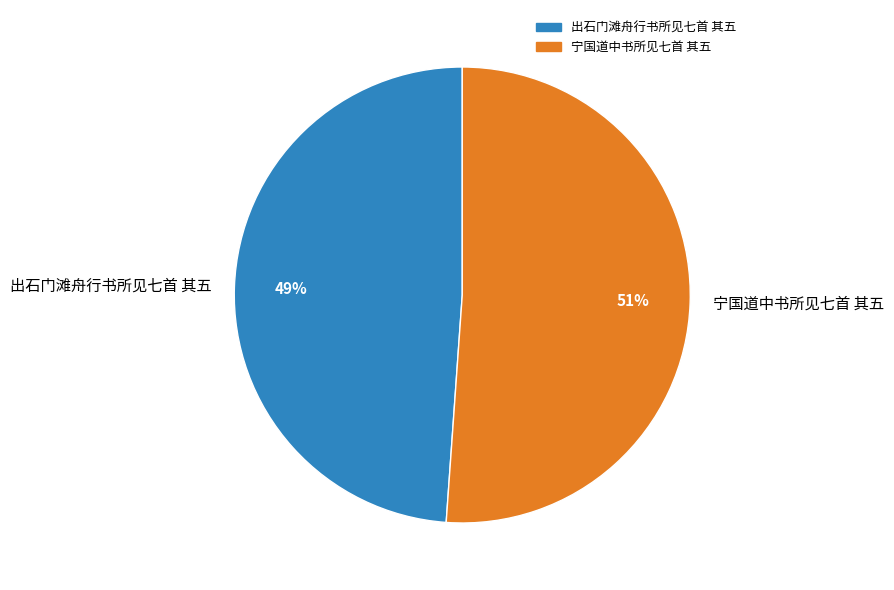

To the nearest percent, what is the difference between the largest and smallest slice percentages?

2%